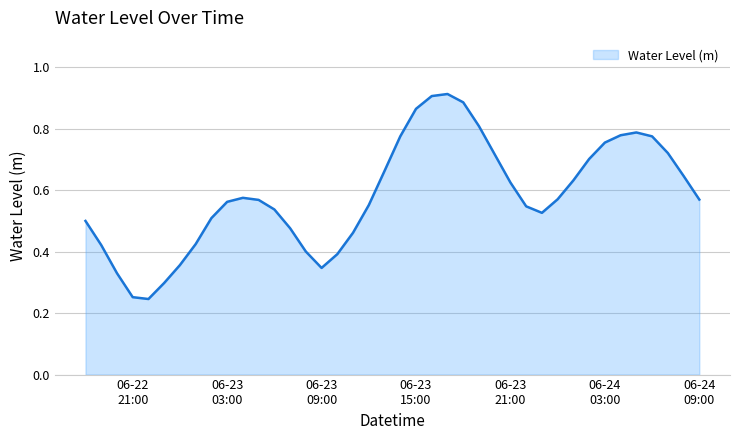

How many series are shown in this chart?

1